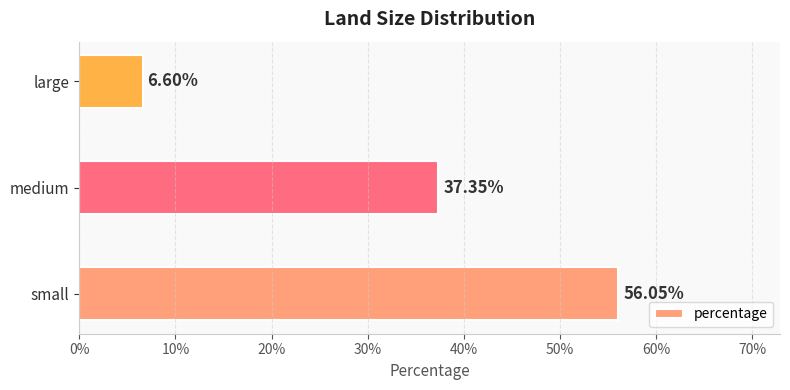

Are the bars horizontal?

Yes